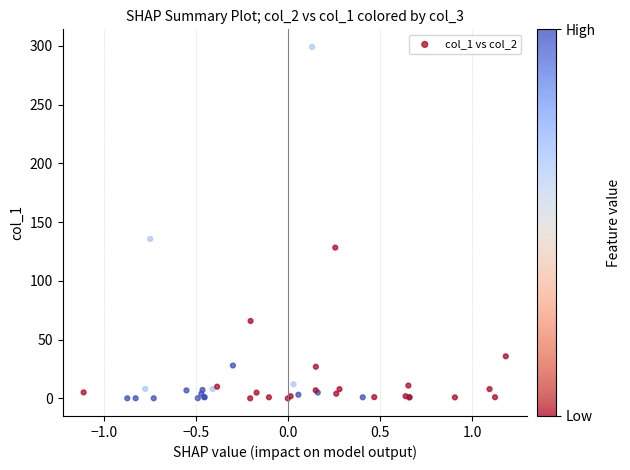

What Y value in the scatter plot is closest to 149?

135.7